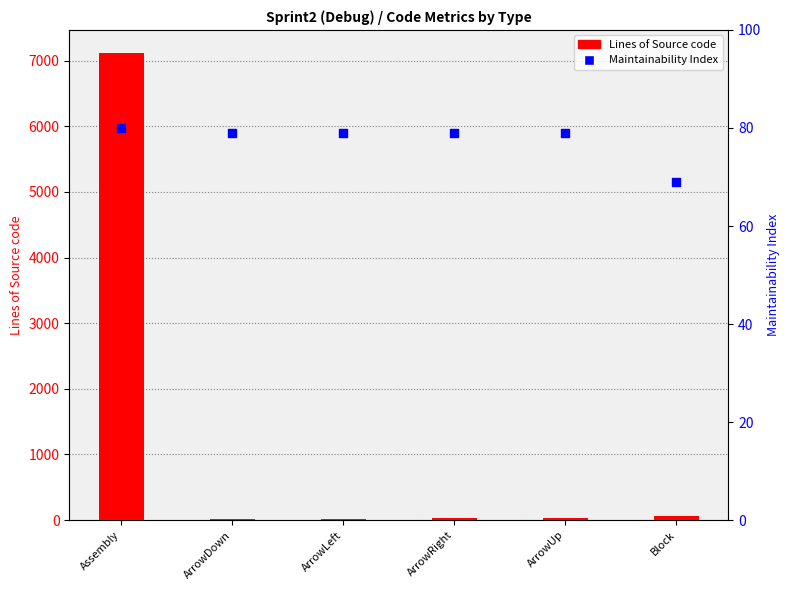

Is the value of Lines of Source code at ArrowRight greater than the value of Maintainability Index at ArrowLeft?

No